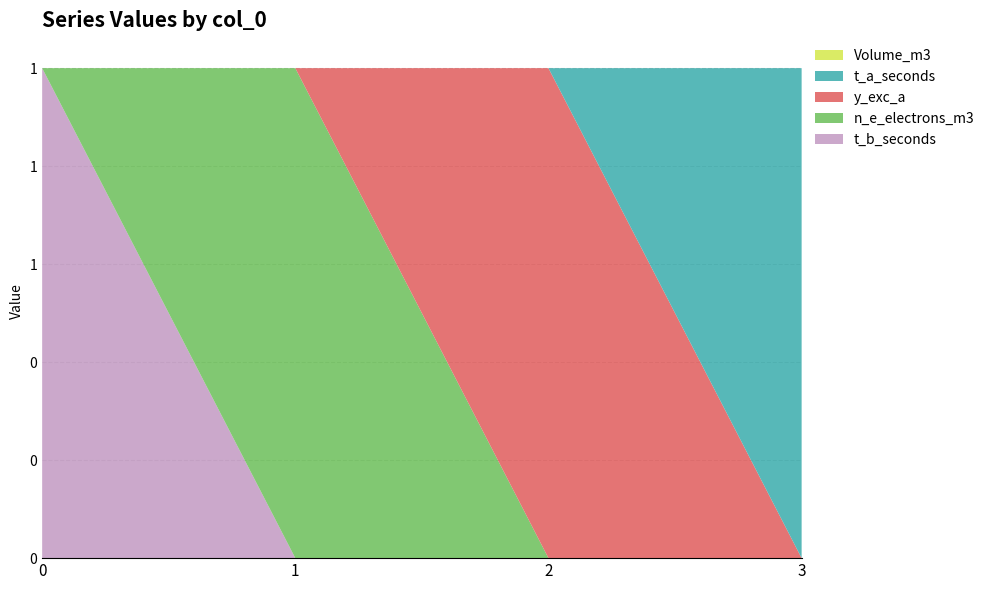

Reading left to right, transcribe all the data shown in this chart.

t_b_seconds: 1	0	0	0
n_e_electrons_m3: 0	1	0	0
y_exc_a: 0	0	1	0
t_a_seconds: 0	0	0	1
Volume_m3: 0	0	0	0